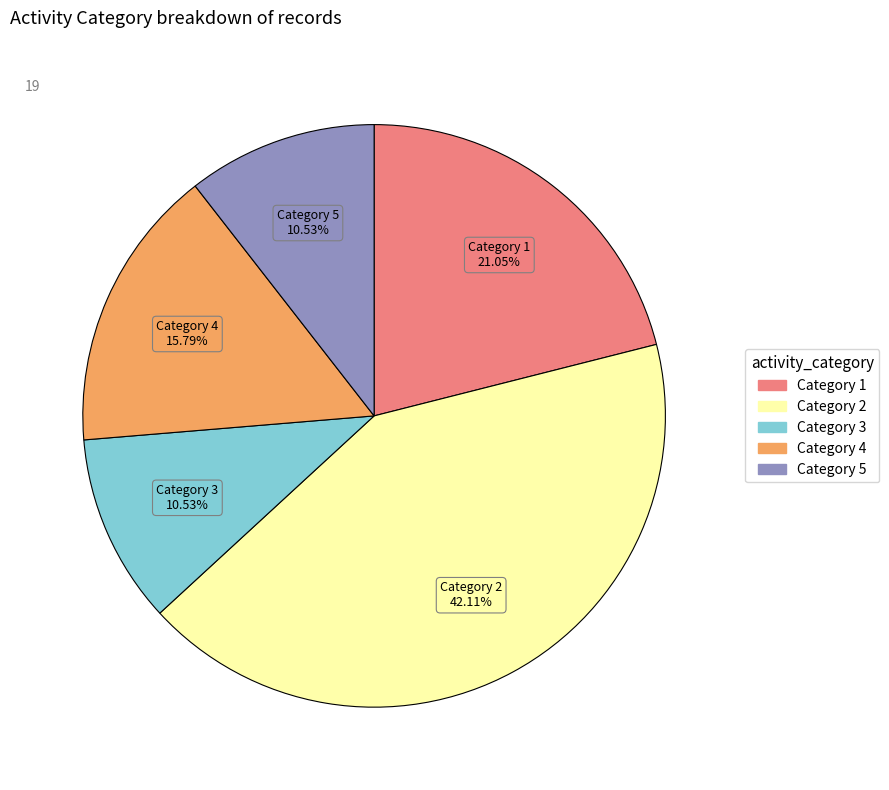

Is there a majority slice in this chart?

No